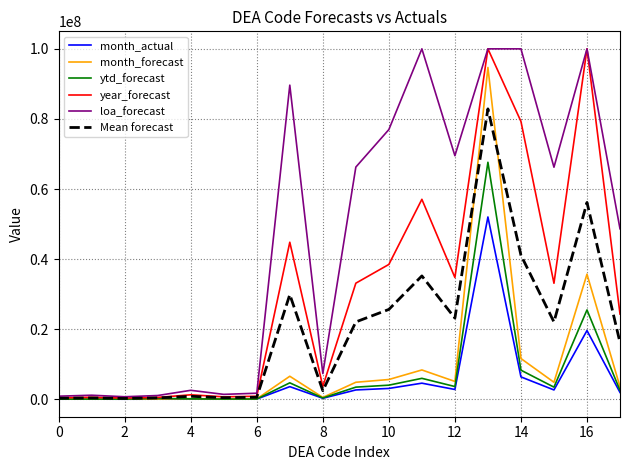

What is the highest value of the Mean forecast series?

82883948.0